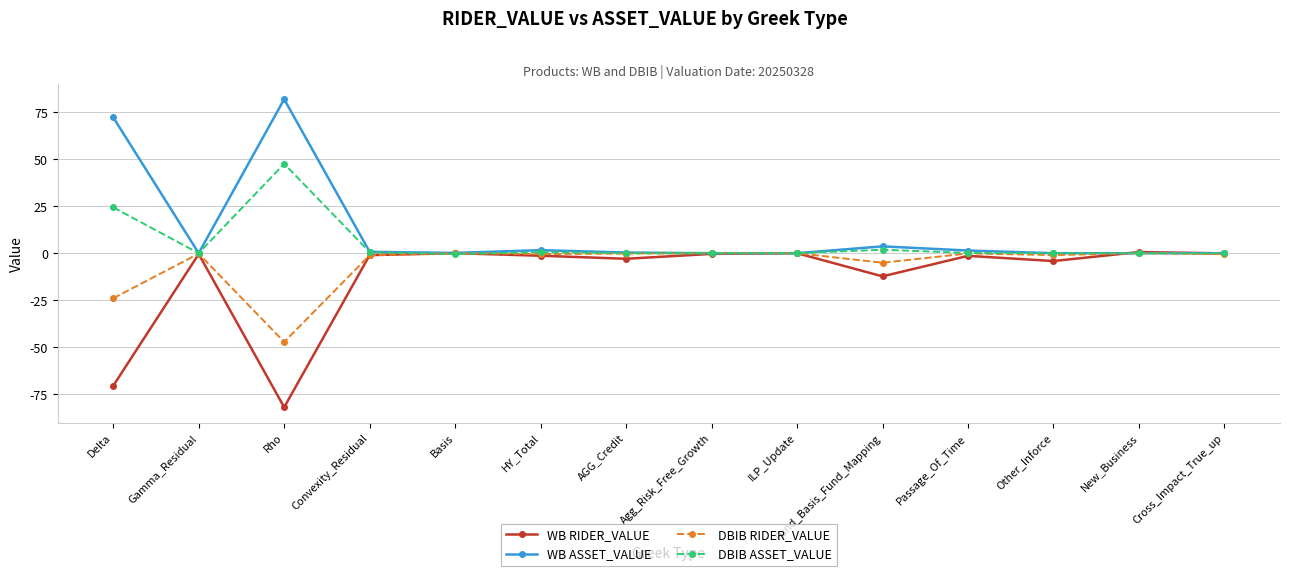

At which category does WB ASSET_VALUE reach its first local valley?

Gamma_Residual